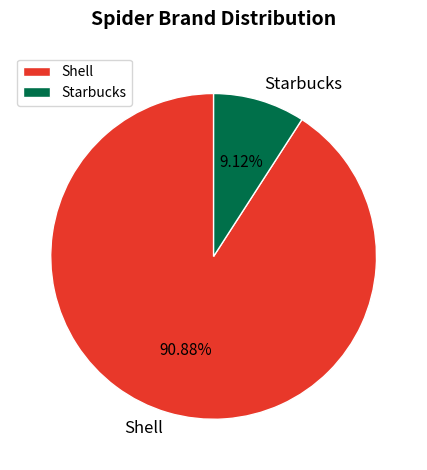

The Shell slice represents 84% of the pie. True or false?

False